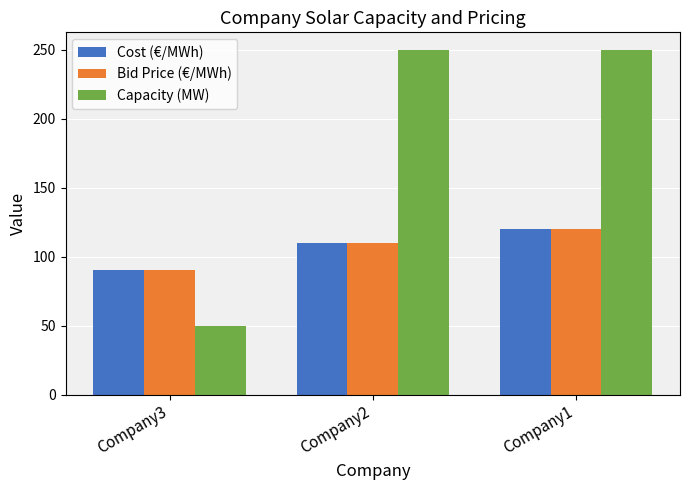

Is it true that Capacity (MW) equals 32 at Company3?

False